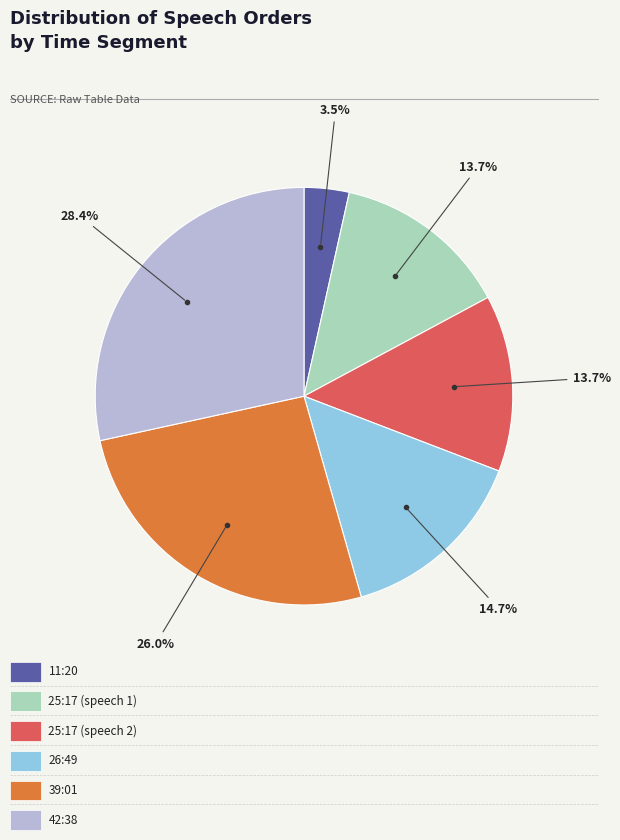

To the nearest percent, what is the difference between the largest and smallest slice percentages?

25%